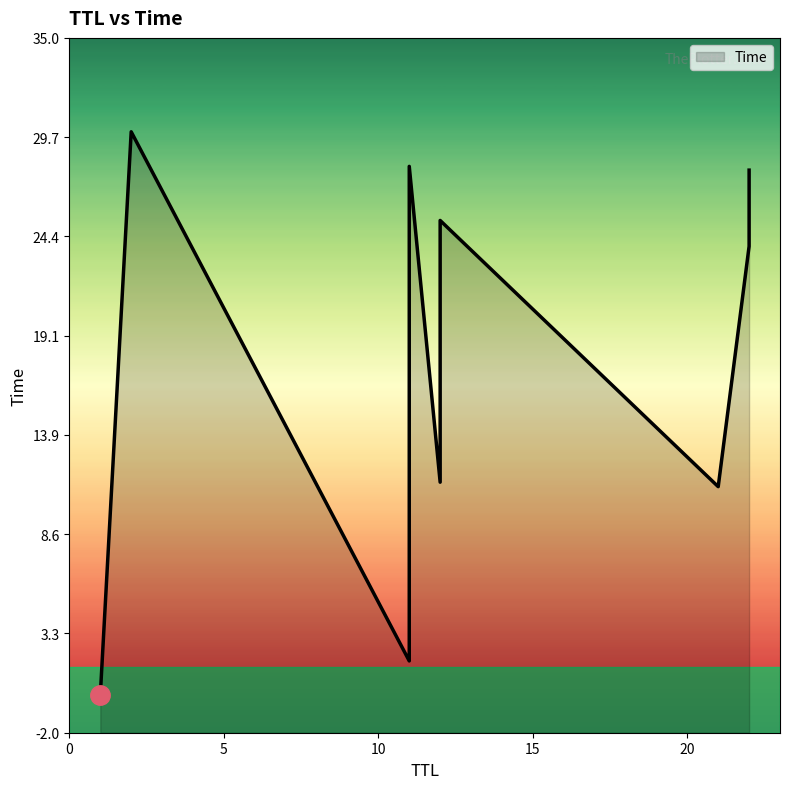

Which has a higher value, 11 or 12?

11